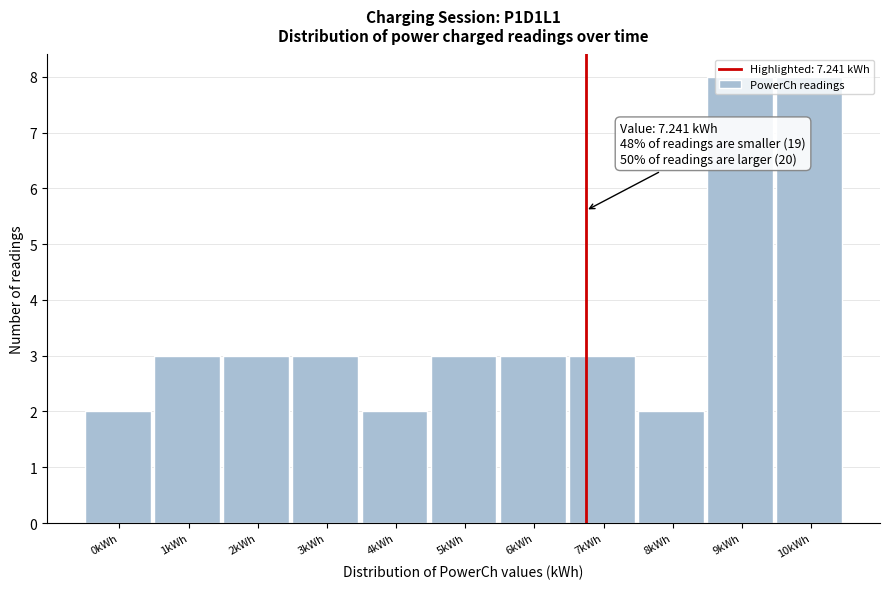

What is the label of the 1st bar from the right?

10kWh